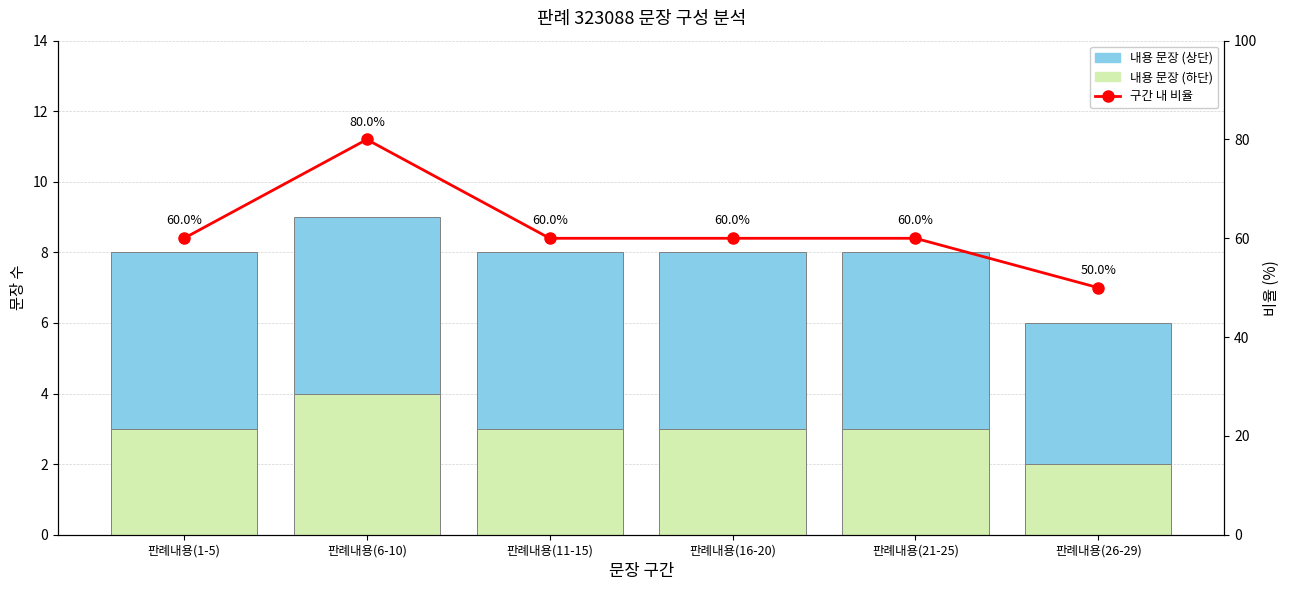

Are the bars horizontal?

No